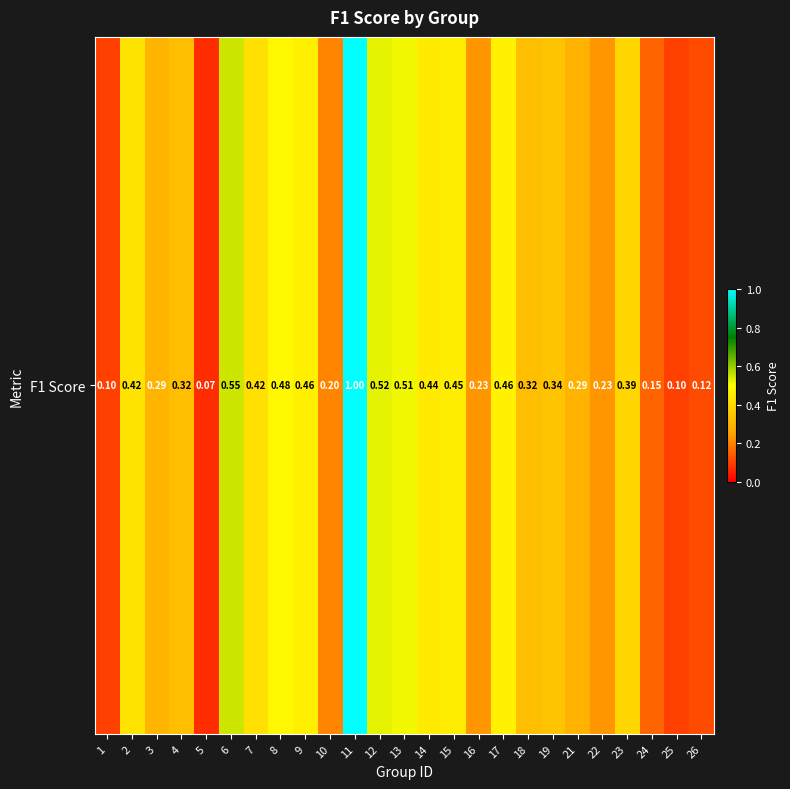

How many series are shown in this chart?

1